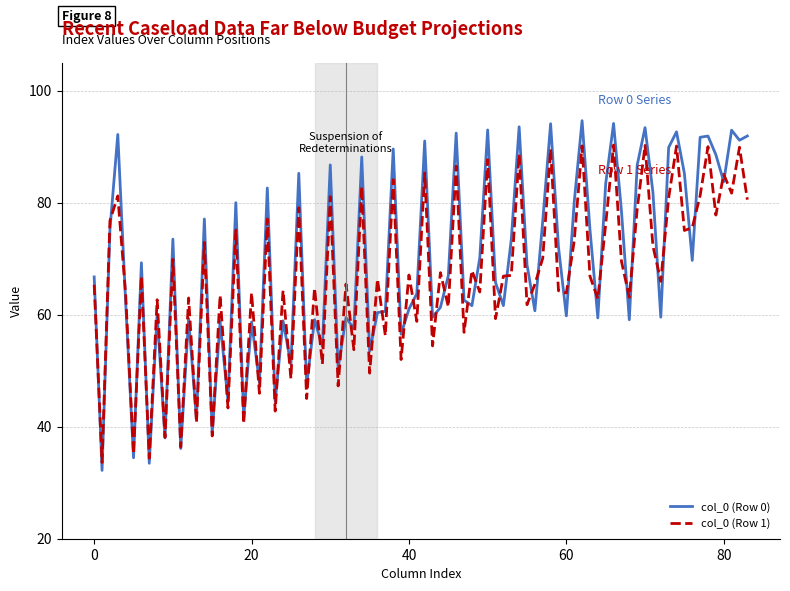

What is the maximum value shown in the chart?

94.6